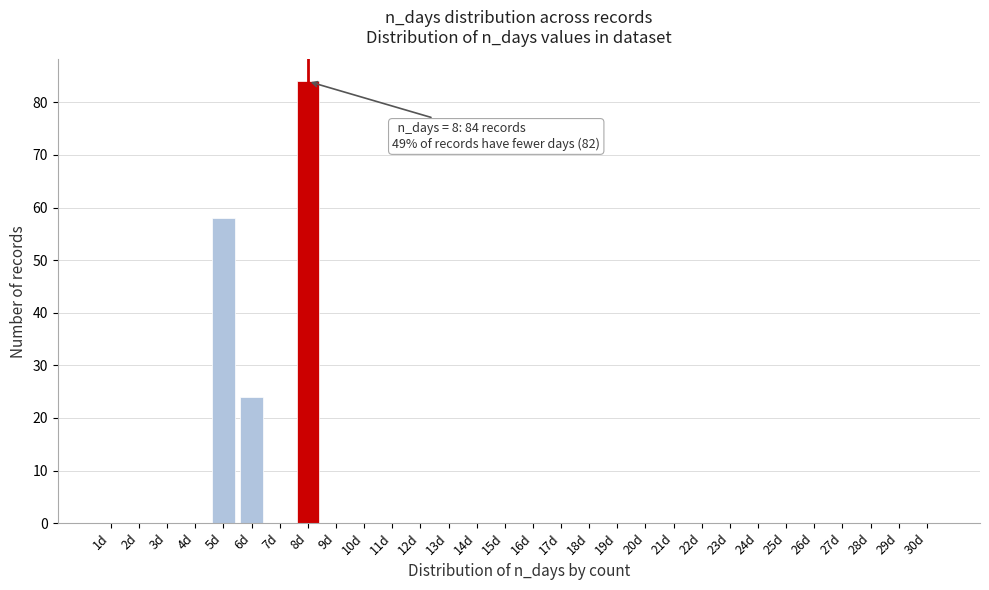

Reading left to right, list all the values displayed in this chart.

1d=0	2d=0	3d=0	4d=0	5d=58	6d=24	7d=0	8d=84	9d=0	10d=0	11d=0	12d=0	13d=0	14d=0	15d=0	16d=0	17d=0	18d=0	19d=0	20d=0	21d=0	22d=0	23d=0	24d=0	25d=0	26d=0	27d=0	28d=0	29d=0	30d=0